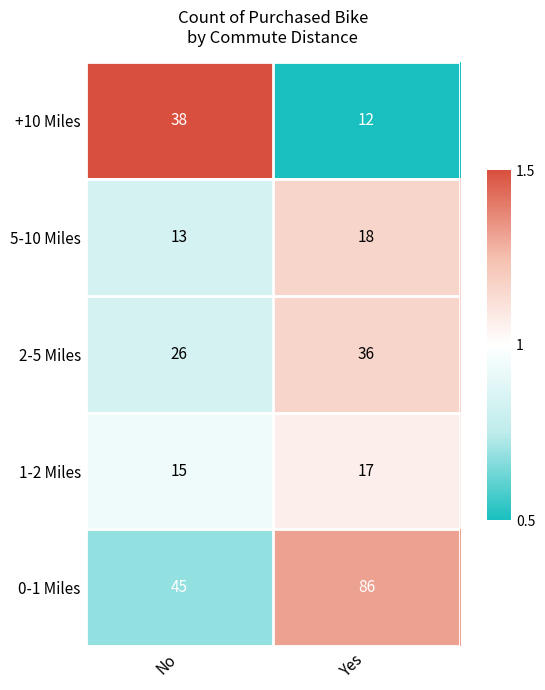

Where is 2-5 Miles nearest to the value 31?

No